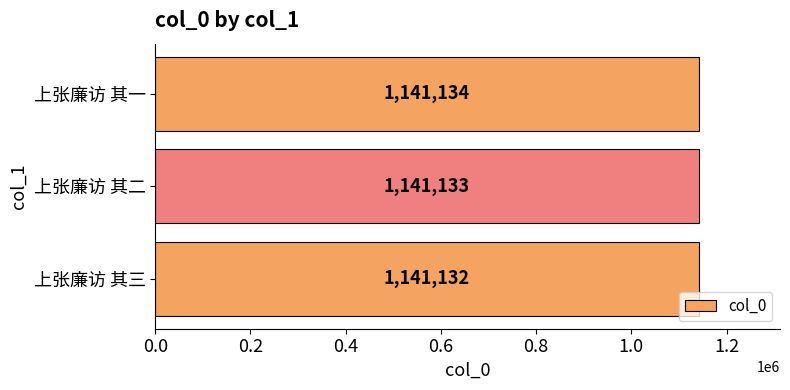

Where is the data nearest to the value 1141133?

上张廉访 其二